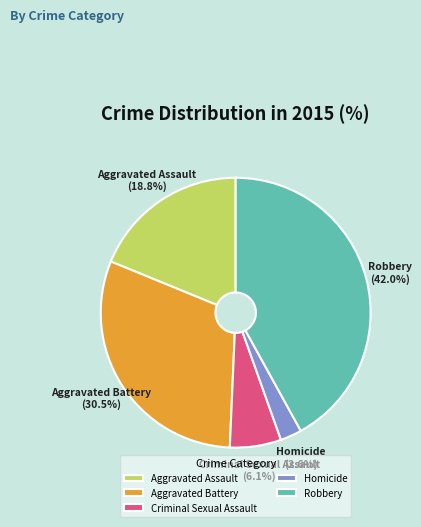

Which has a higher value, Aggravated Assault or Criminal Sexual Assault?

Aggravated Assault